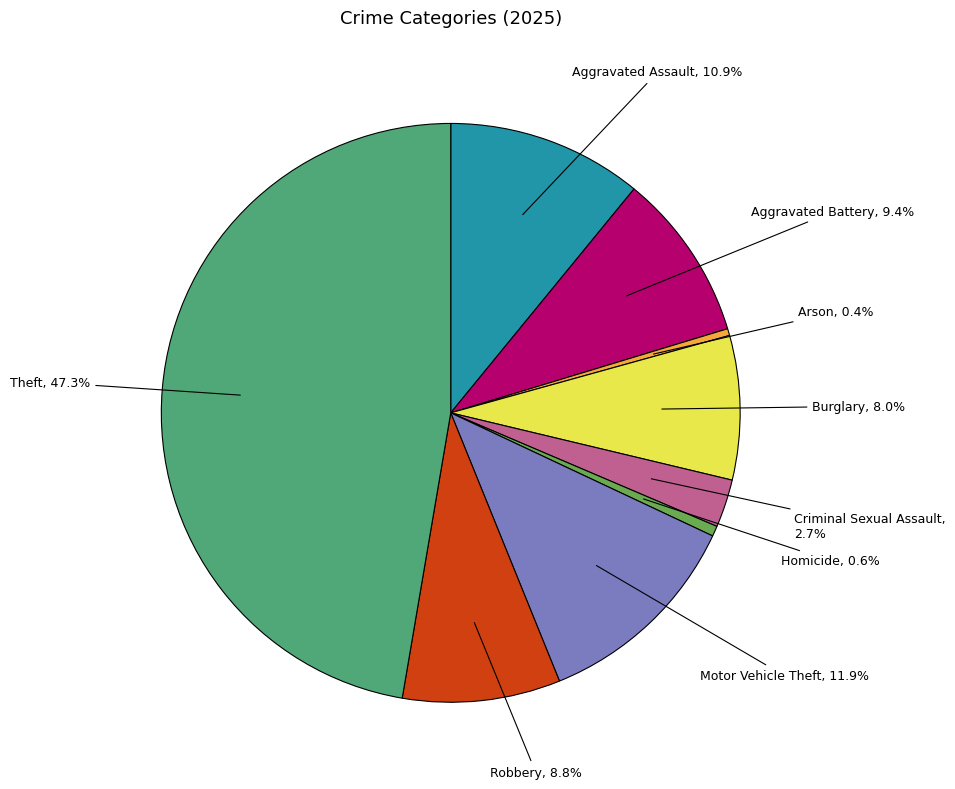

Do Robbery and Criminal Sexual Assault together represent more than half of the pie?

No